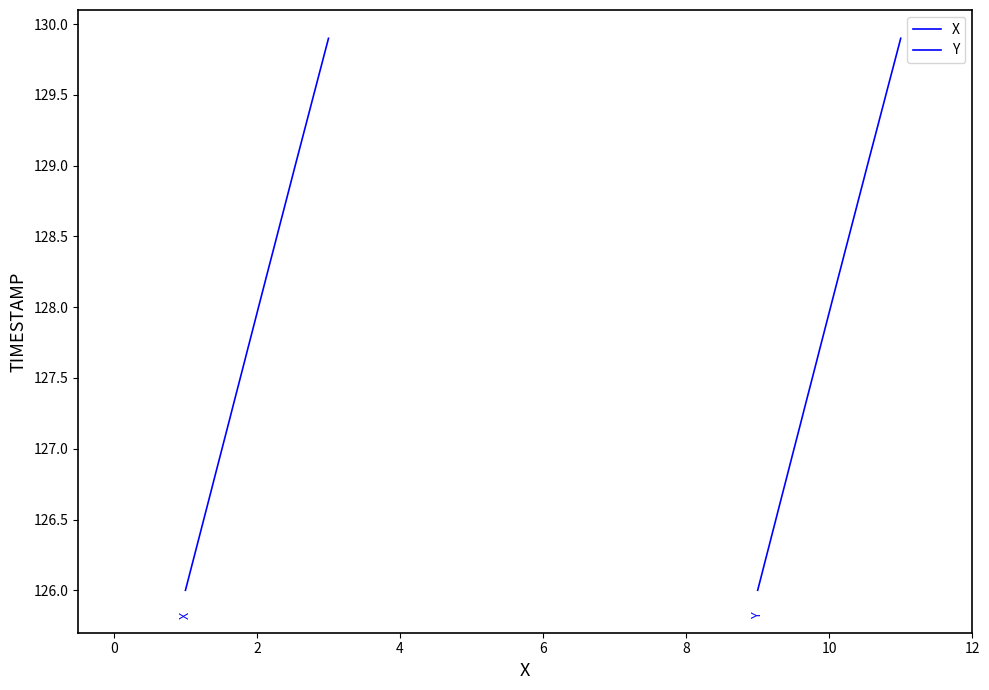

How many data points in Y are less than 128?

20